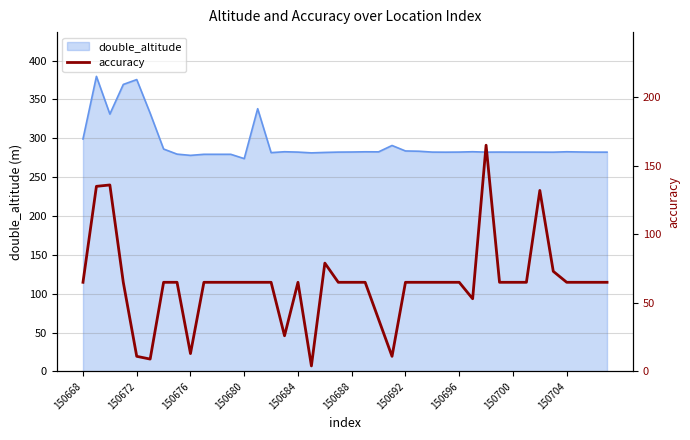

How many lines are shown in the chart?

1